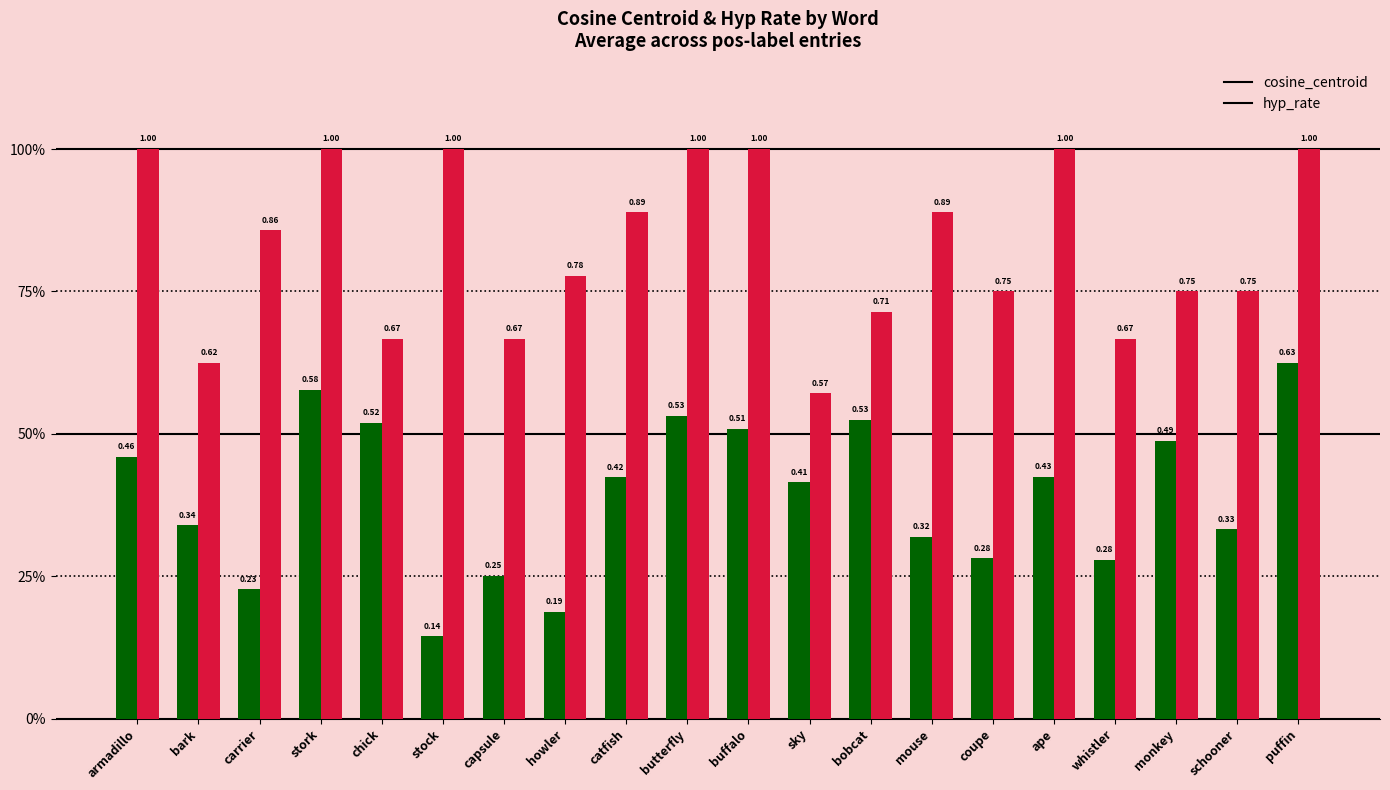

What is the difference between the maximum and second lowest values in the cosine_centroid series?

0.4